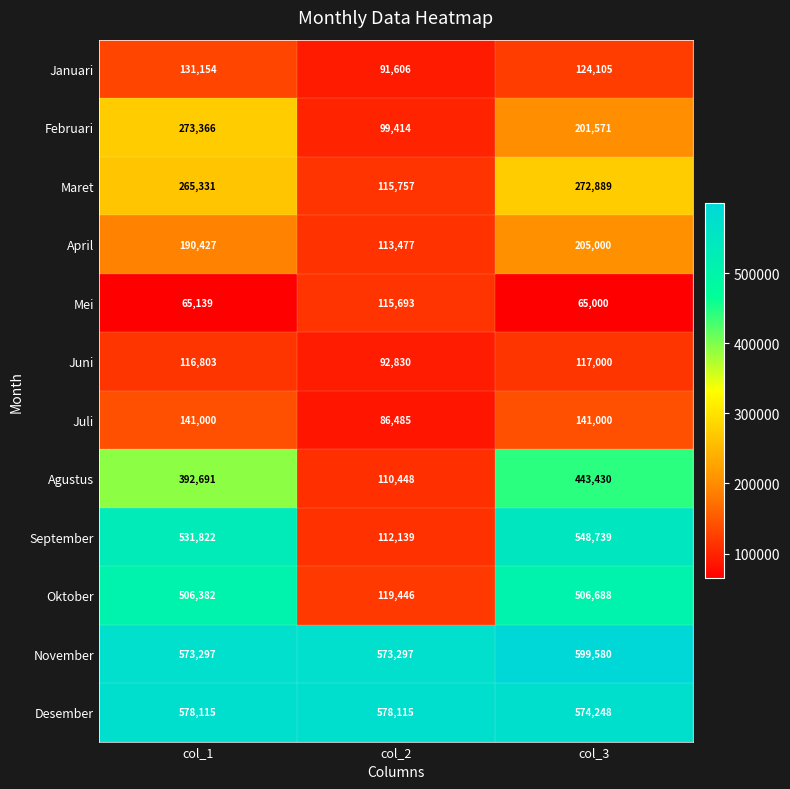

How many distinct data groups are displayed?

12